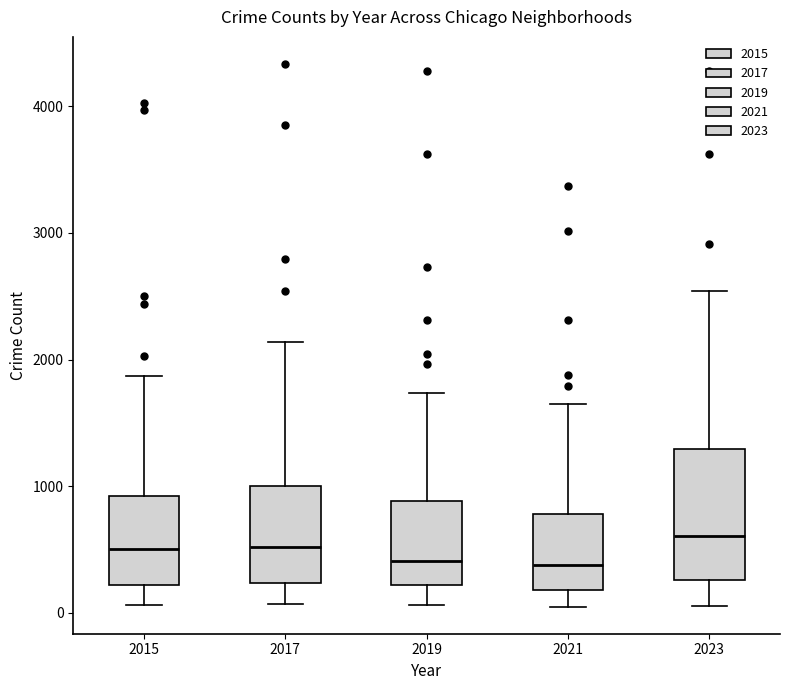

Reading left to right, read every box against the y-axis: the position of its median line, the range the box covers, and the ends of its whiskers. The values are not printed on the chart, so give them approximately, as read against the axis.

2015: median 500, box 200 to 900, whiskers 100 to 1900
2017: median 500, box 200 to 1000, whiskers 100 to 2100
2019: median 400, box 200 to 900, whiskers 100 to 1700
2021: median 400, box 200 to 800, whiskers 100 to 1600
2023: median 600, box 300 to 1300, whiskers 100 to 2500